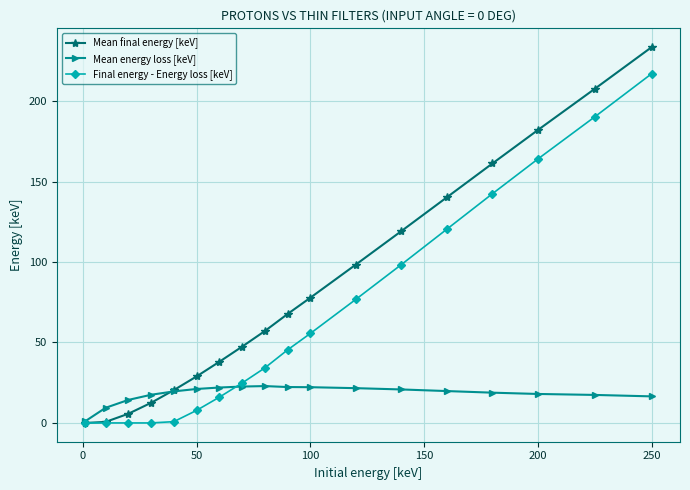

Which series has the largest total across all categories?

Mean final energy [keV]